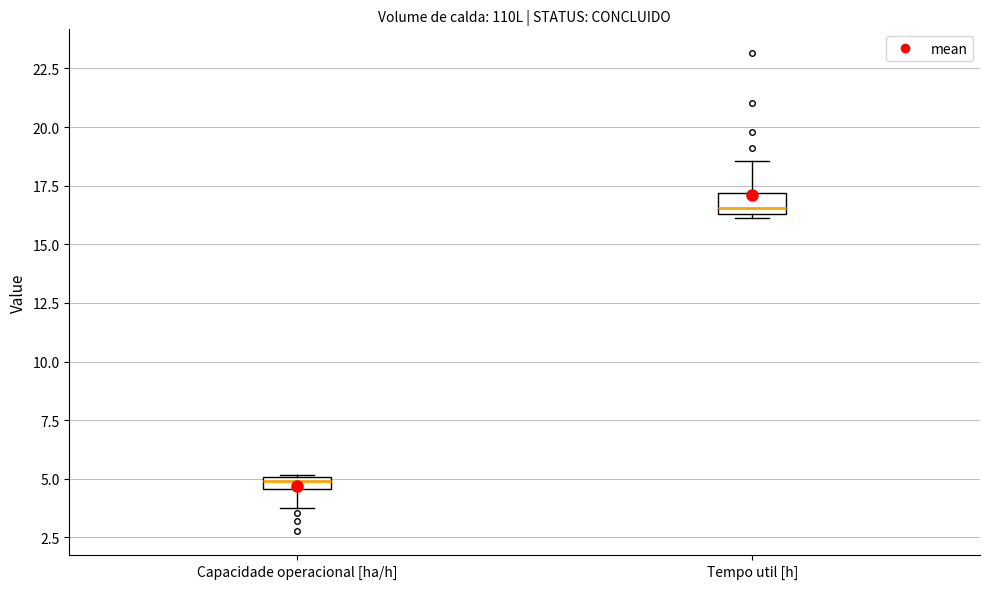

Which box's median line is the highest?

Tempo util [h]